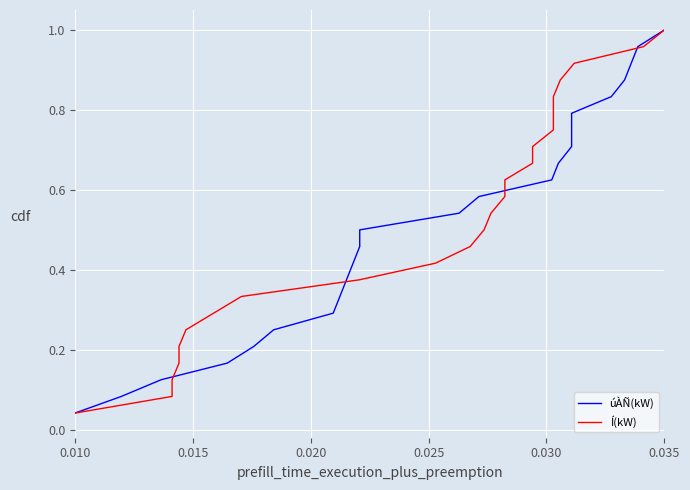

What is the value of the Í(kW) point at the 17th from the left?

0.7